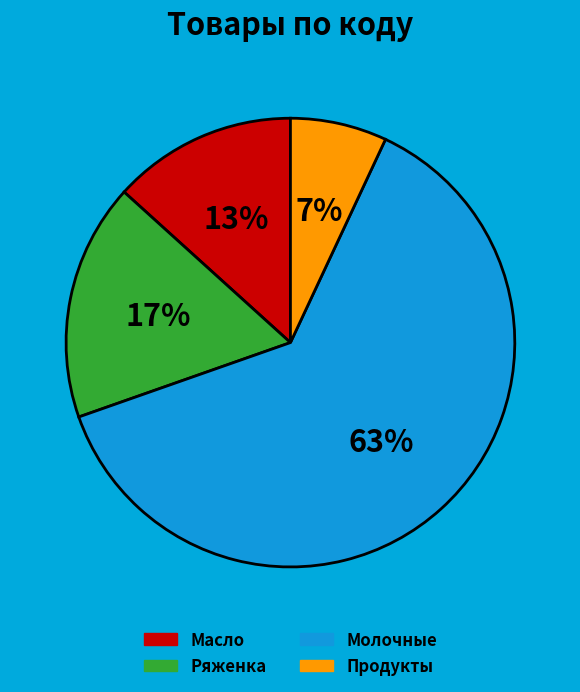

Is Молочные the majority of the pie?

Yes